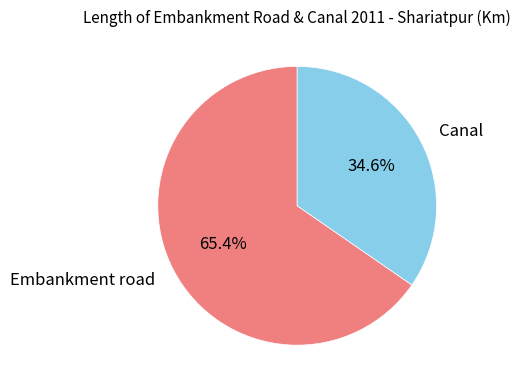

What is the ratio of the value at Embankment road to the value at Canal?

1.9